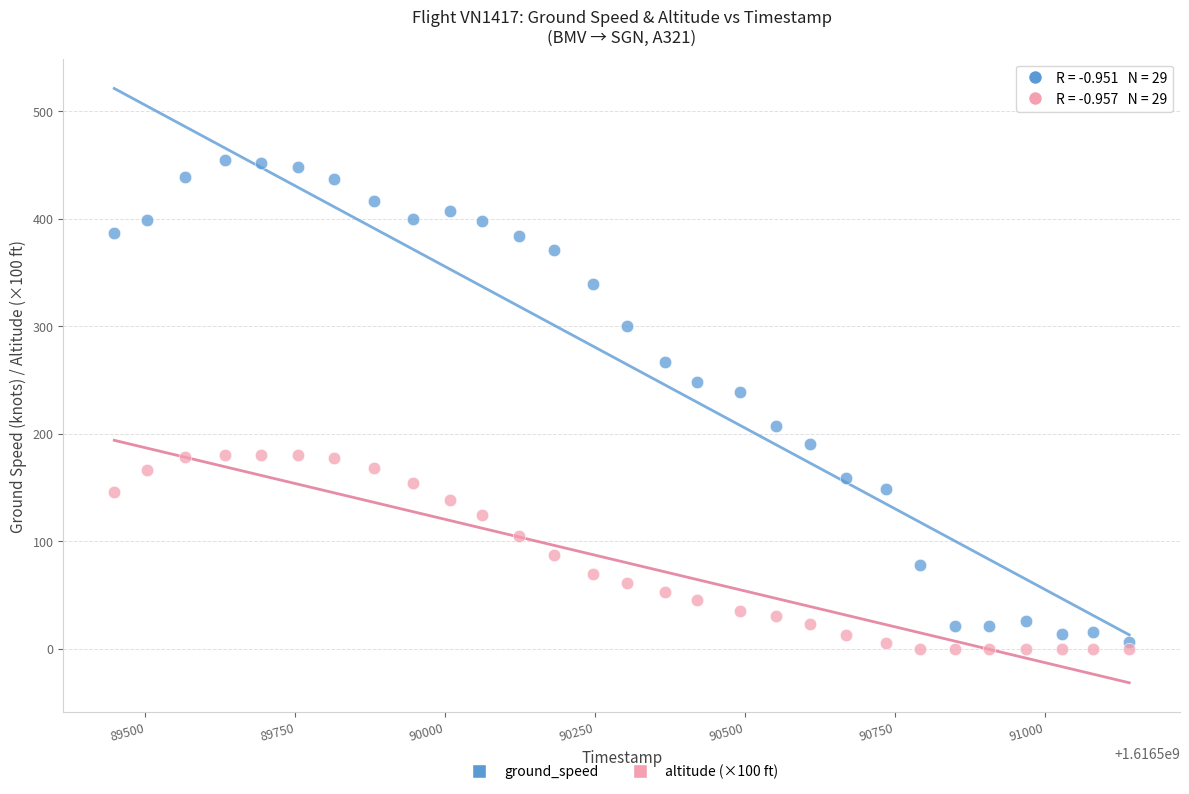

Which series reaches the minimum Y coordinate?

altitude (×100 ft)